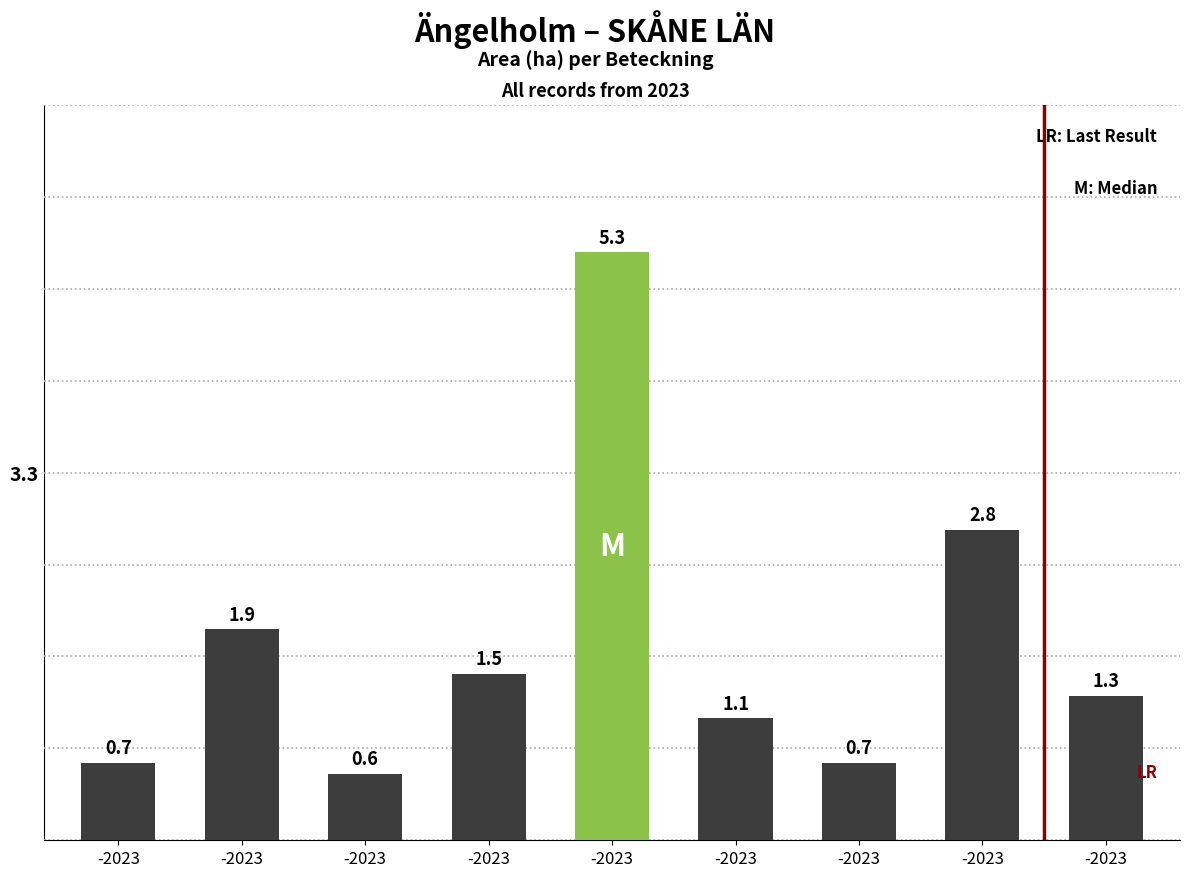

Which category has the highest value across all series?

-2023